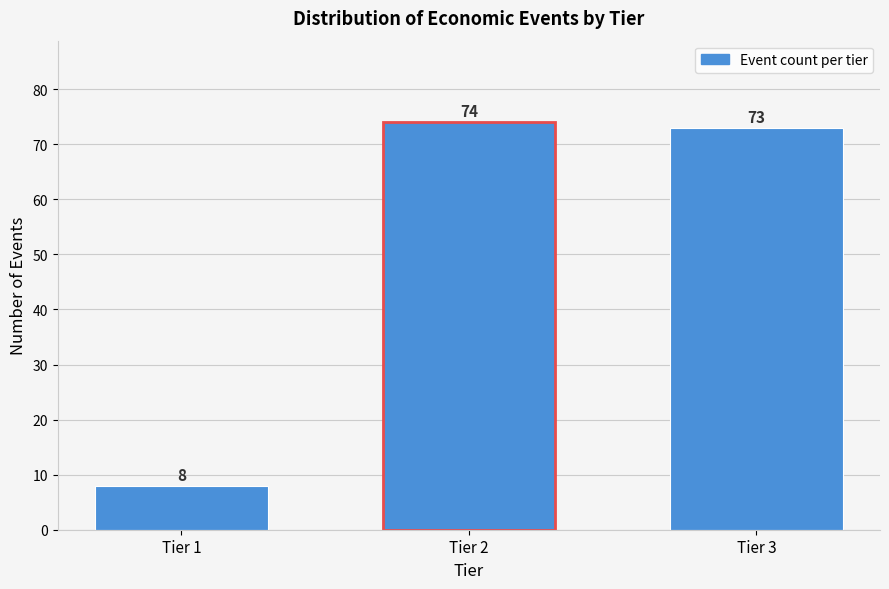

Reading right to left, extract all data points from this chart.

Tier 3=73	Tier 2=74	Tier 1=8